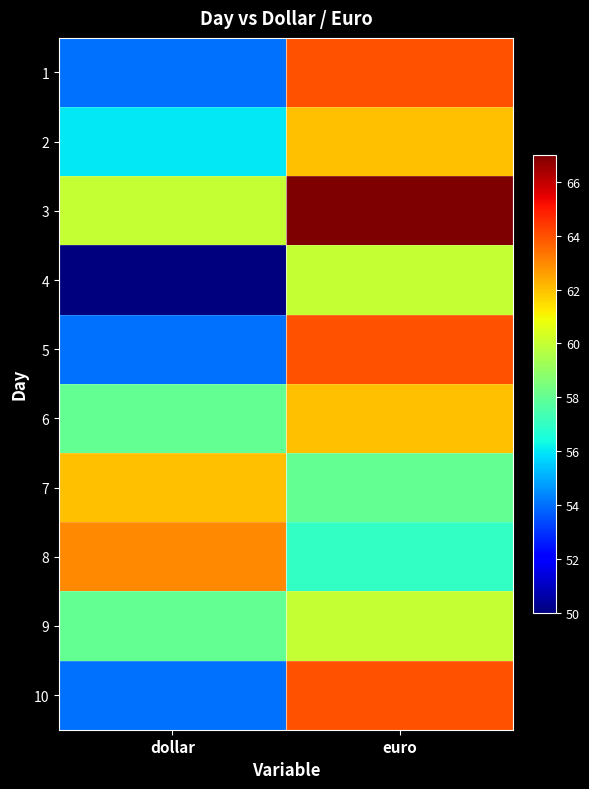

Count the number of categories in the chart.

2